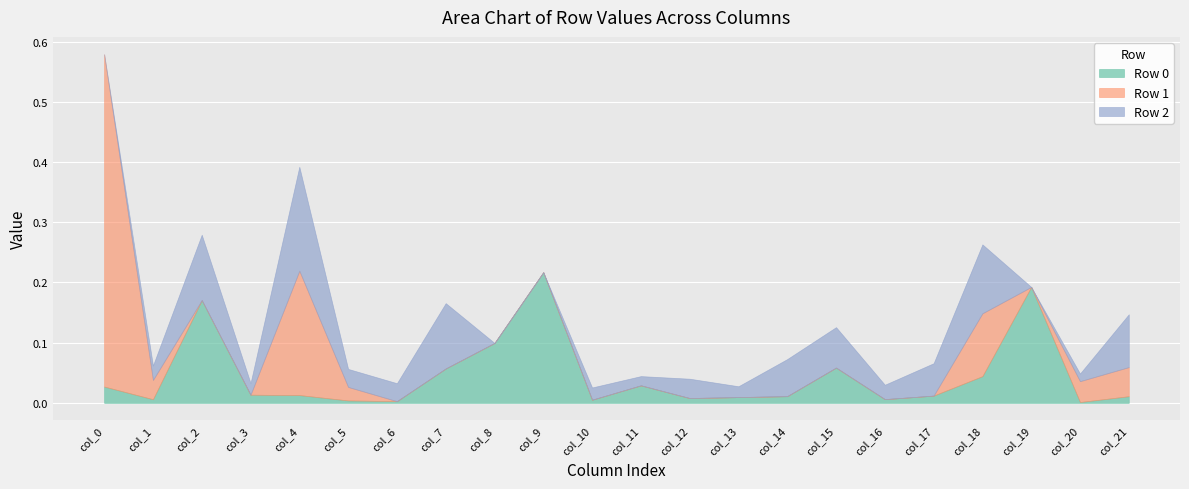

Which series ends up on top after the final intersection of Row 0 and Row 2?

Row 2